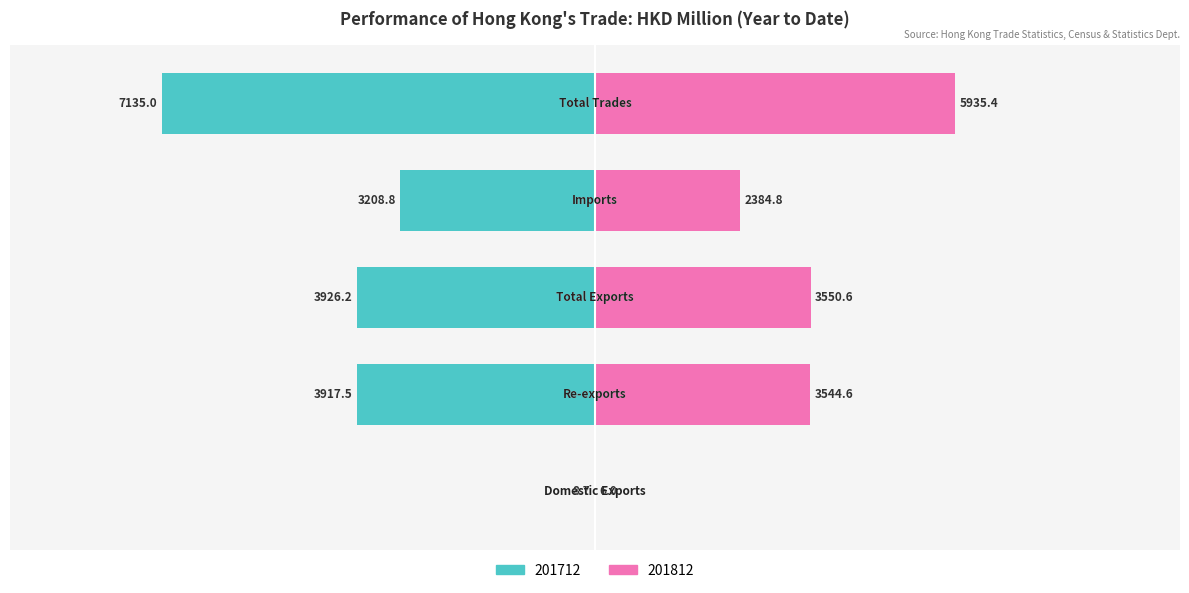

Rank the series at Domestic Exports from highest to lowest value.

201812, 201712